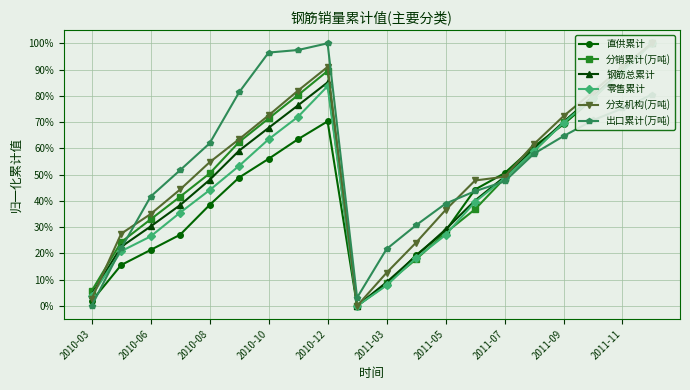

Which series has the largest range (max minus min)?

直供累计